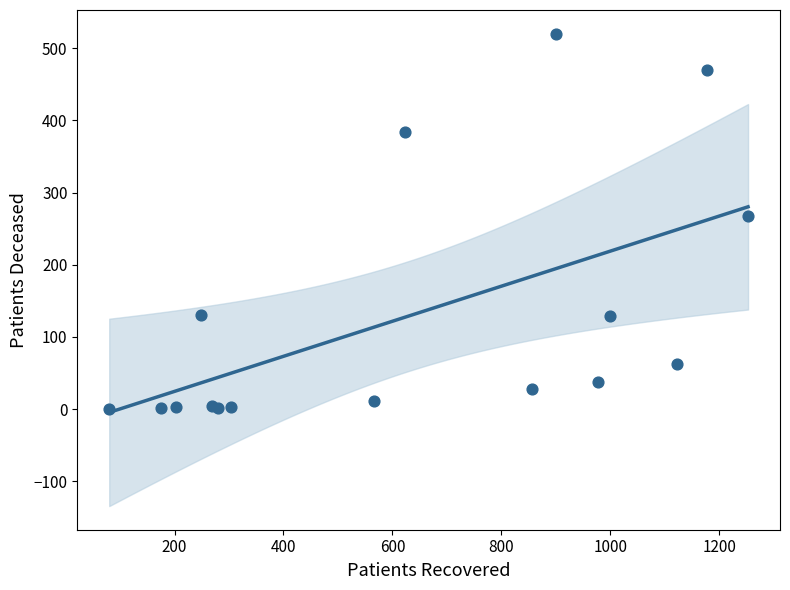

What Y value in the scatter plot is closest to 260?

268